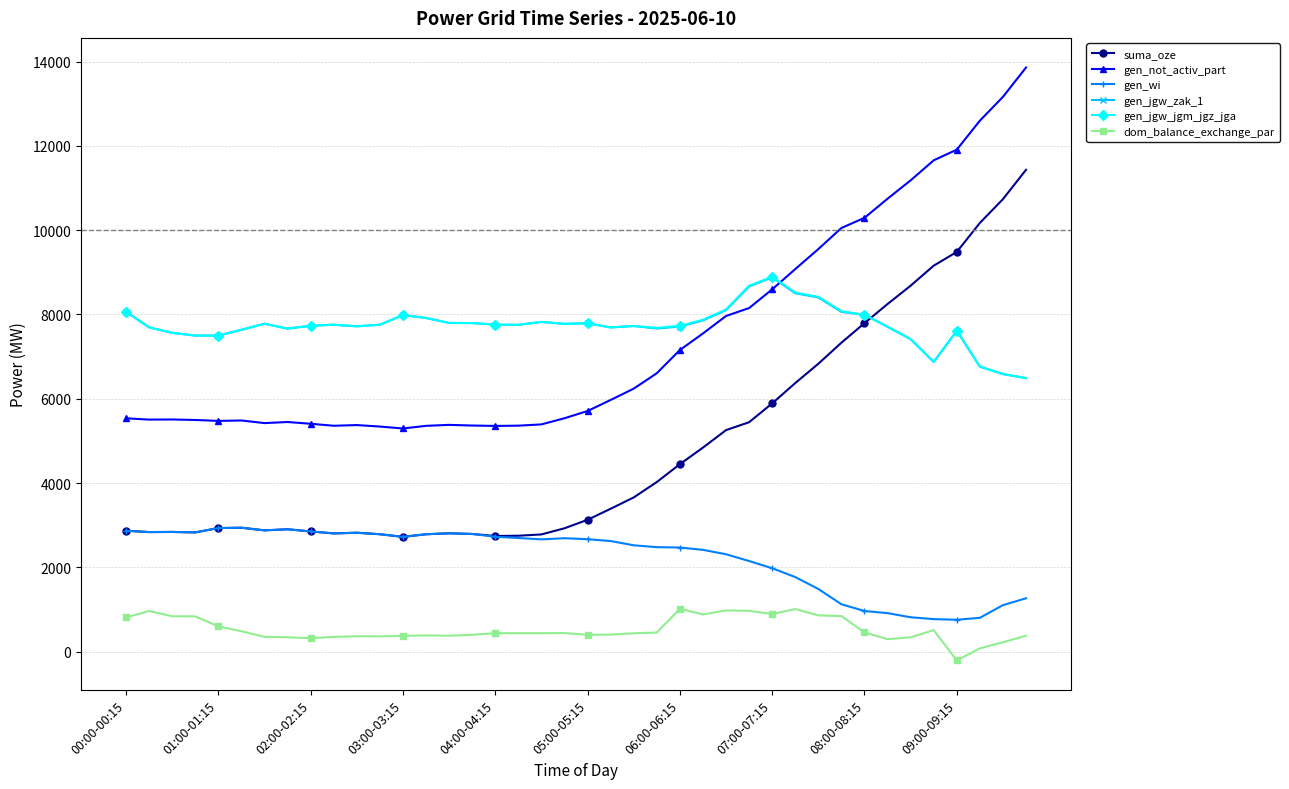

True or false: gen_not_activ_part has more than 1 interior local peaks.

True